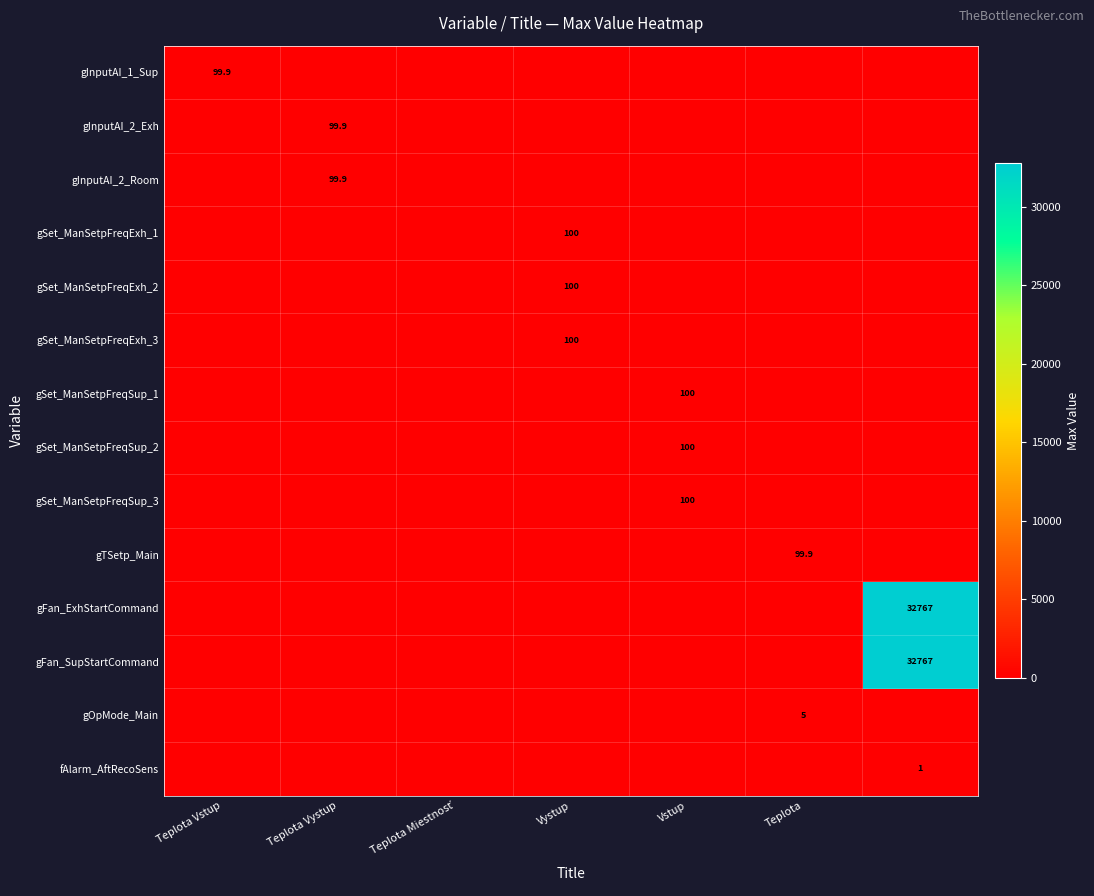

Is it true that gSet_ManSetpFreqSup_2 equals 100.0 at Vstup?

True